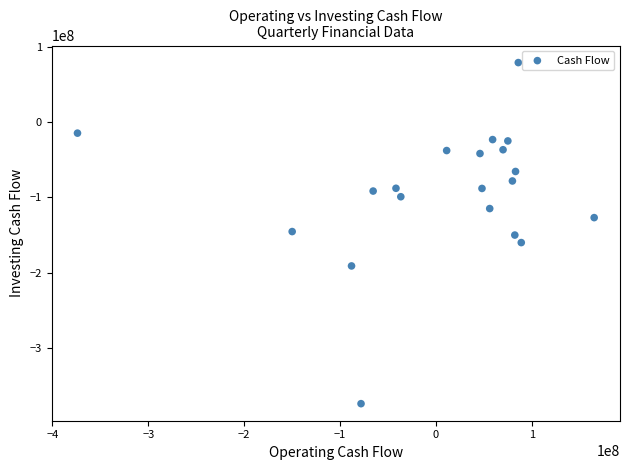

What is the range of X values (max minus min)?

538755000